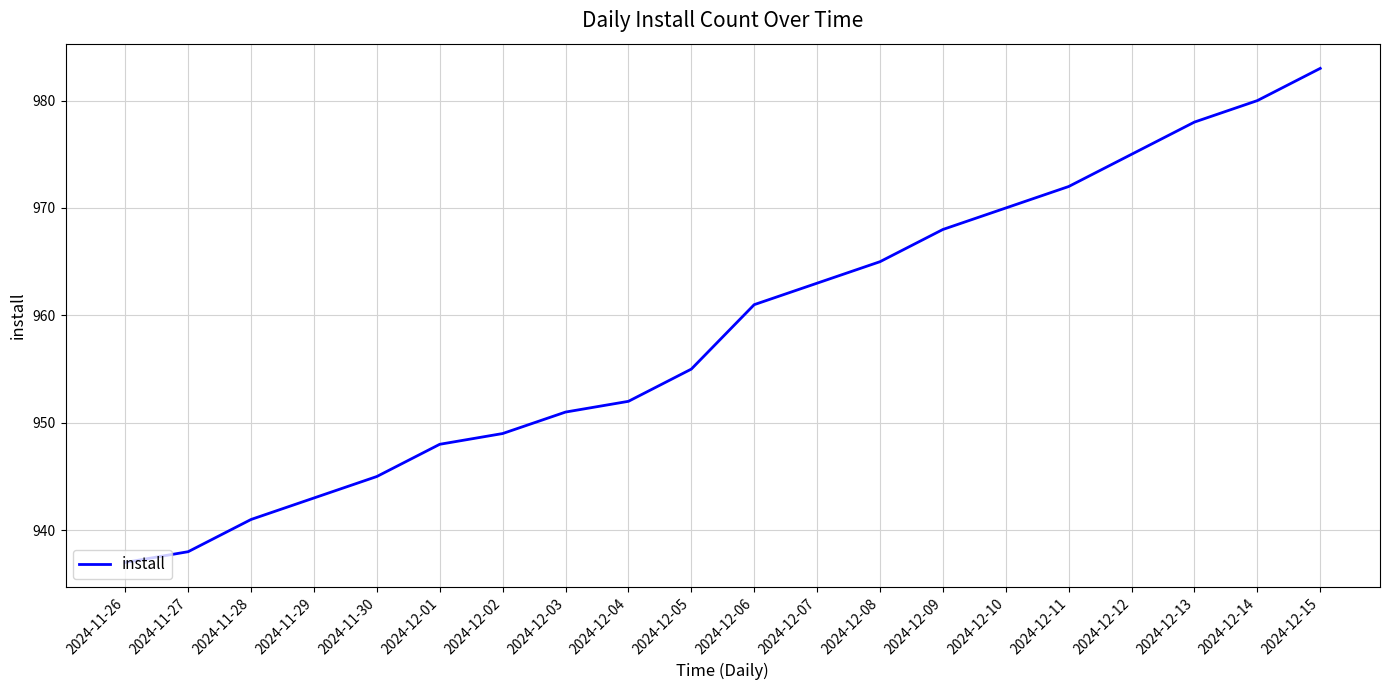

The chart shows a value of 393 at 2024-12-06. True or false?

False